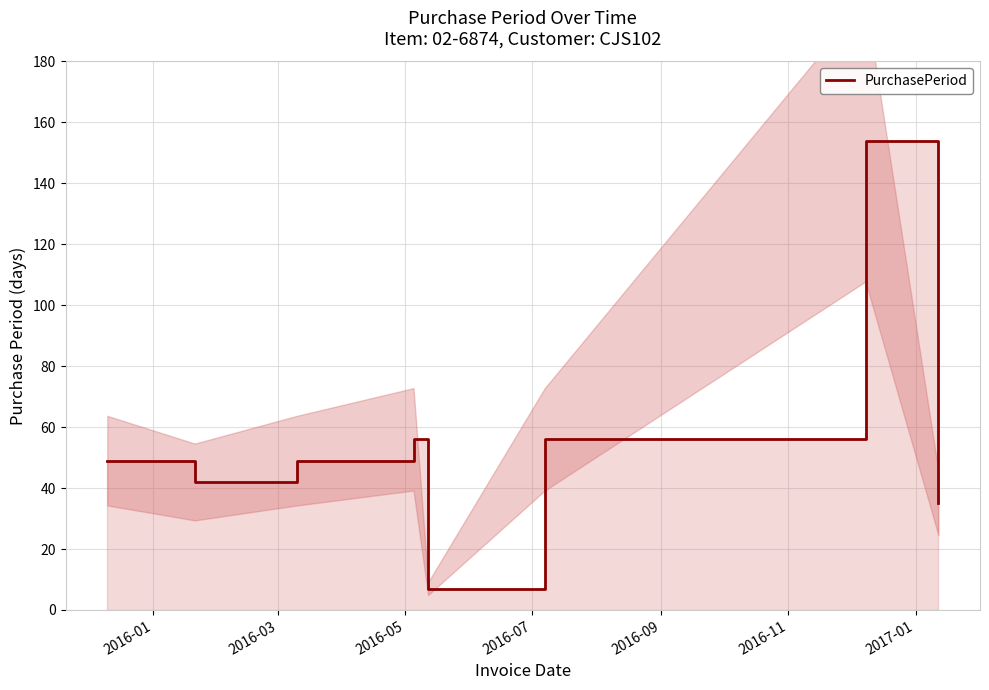

Is this an area chart (filled region under the line)?

No